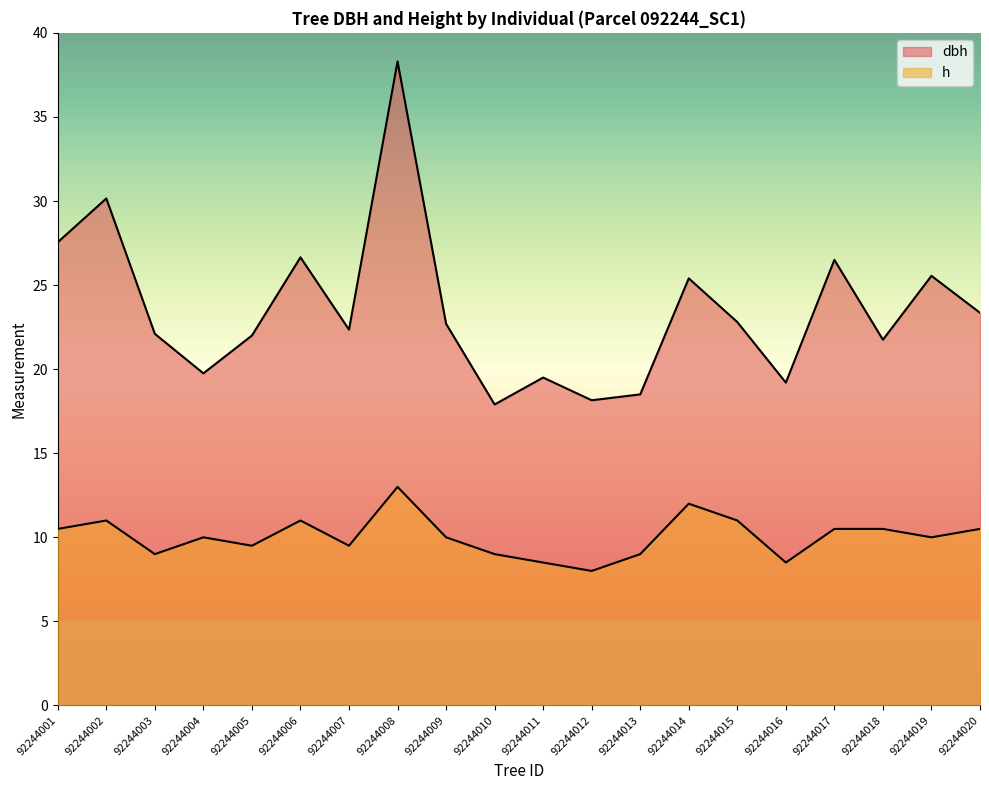

List the series in order of their overall mean, lowest first.

h, dbh